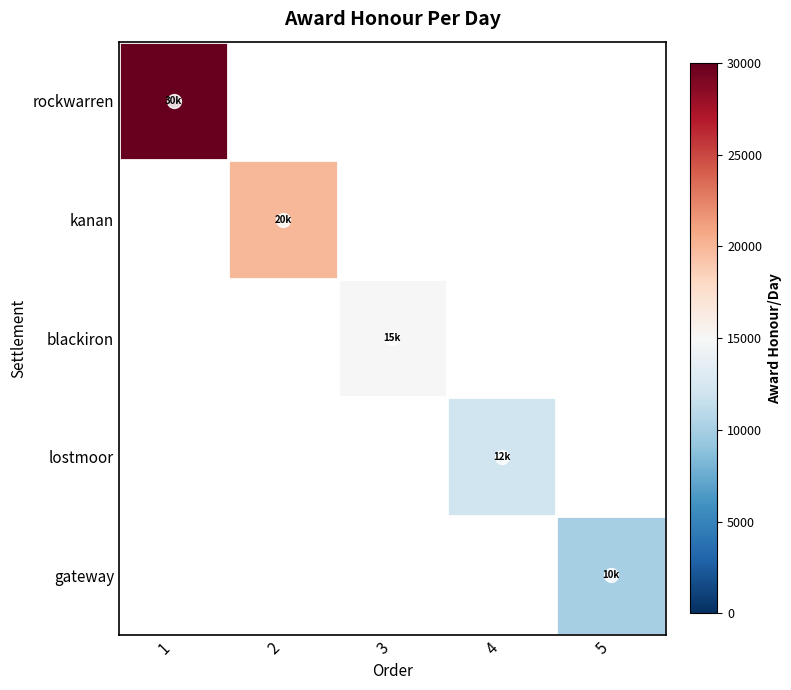

Rank the series by their average value, from highest to lowest.

rockwarren, kanan, blackiron, lostmoor, gateway